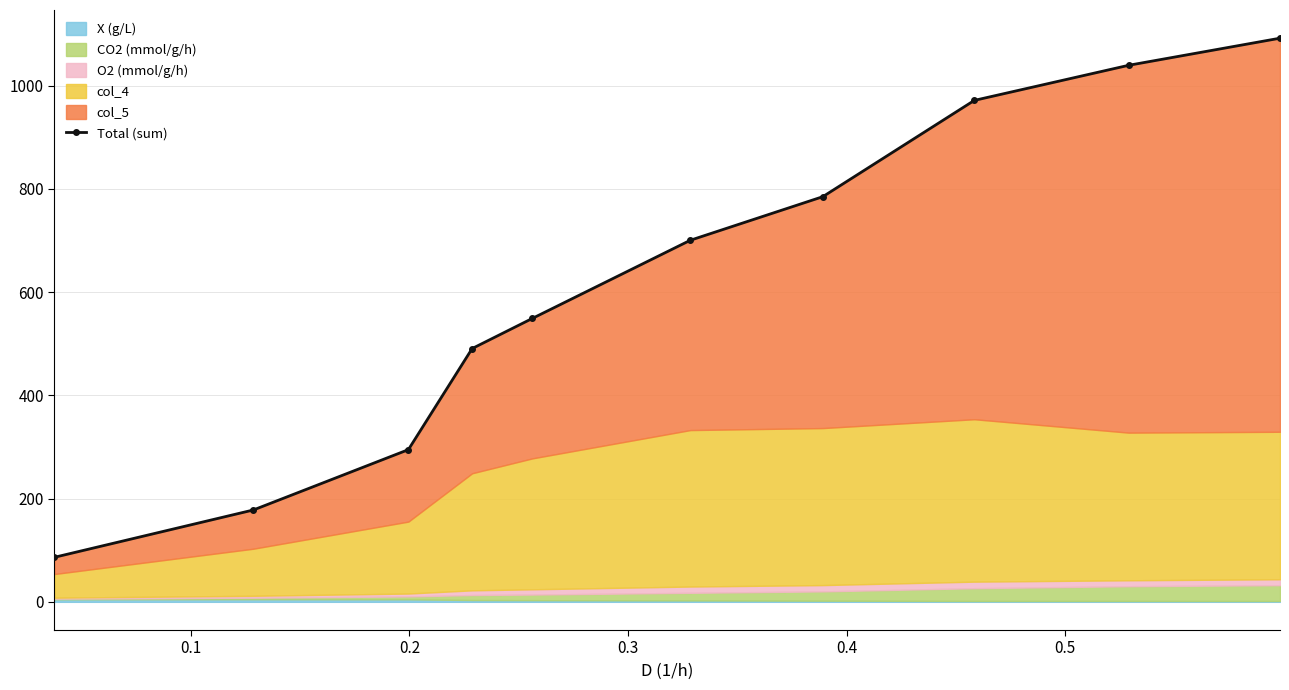

What is the smallest value displayed?

86.3